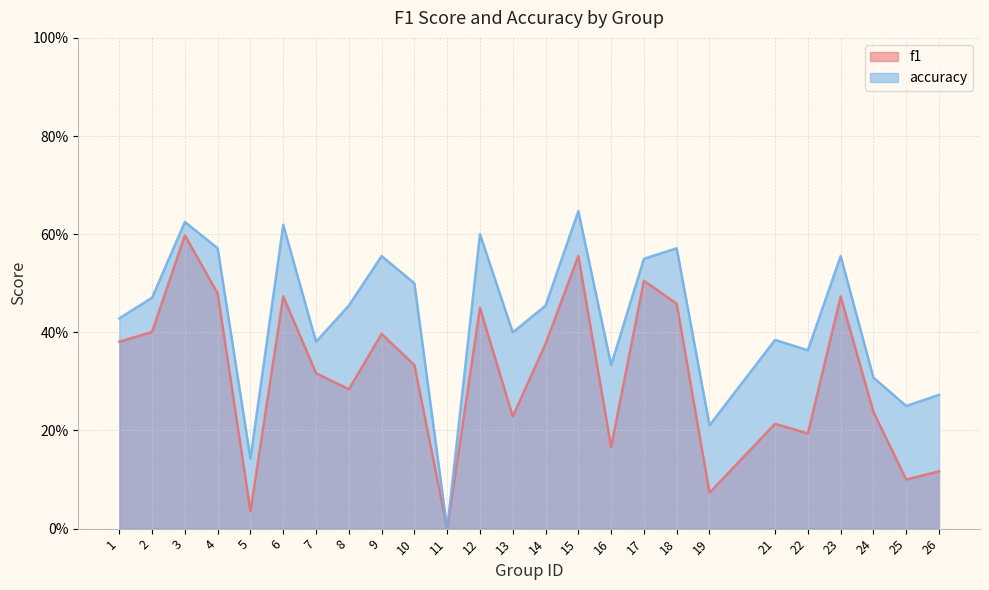

What is the sum of all accuracy values?

10.6